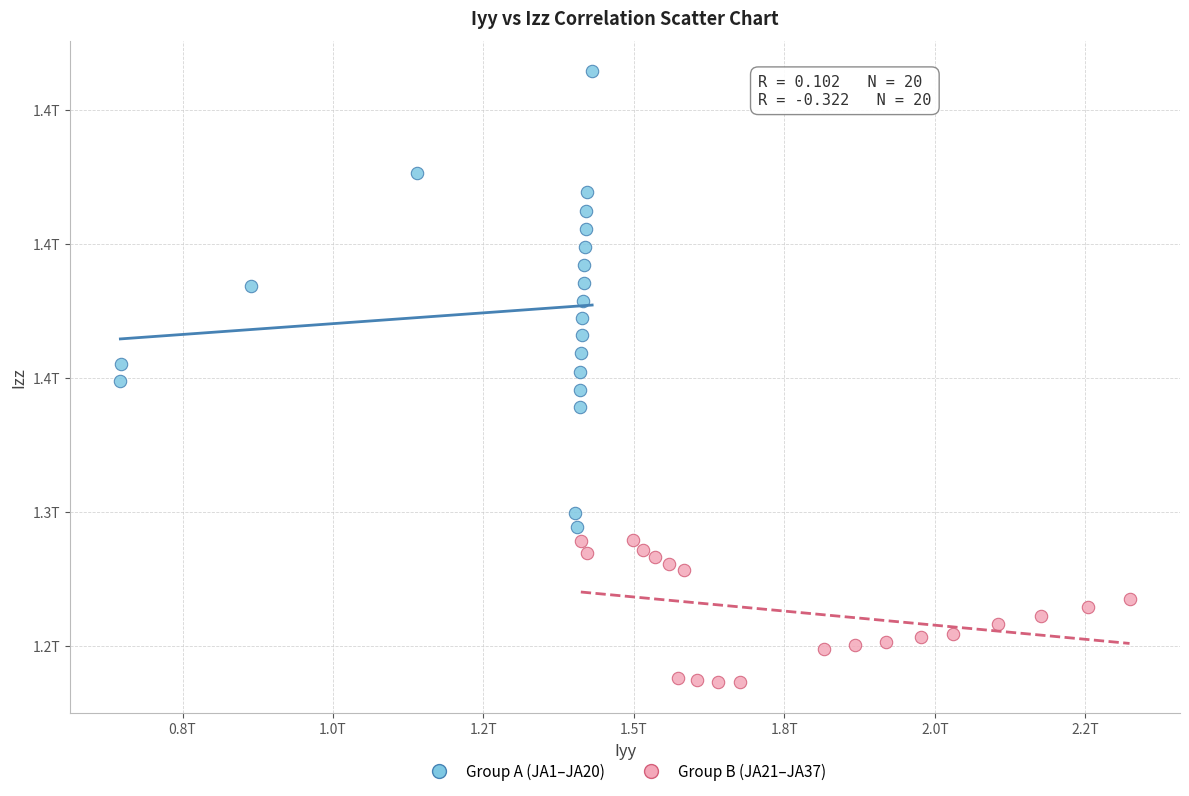

Which series has the widest spread of Y values?

Group A (JA1–JA20)